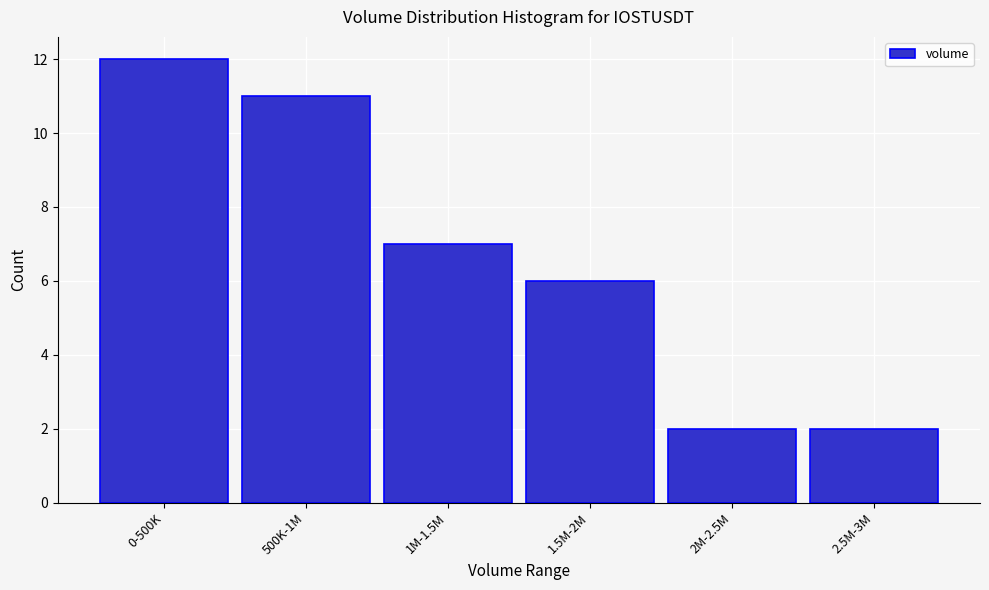

Reading left to right, extract all data points from this chart.

0-500K=12	500K-1M=11	1M-1.5M=7	1.5M-2M=6	2M-2.5M=2	2.5M-3M=2